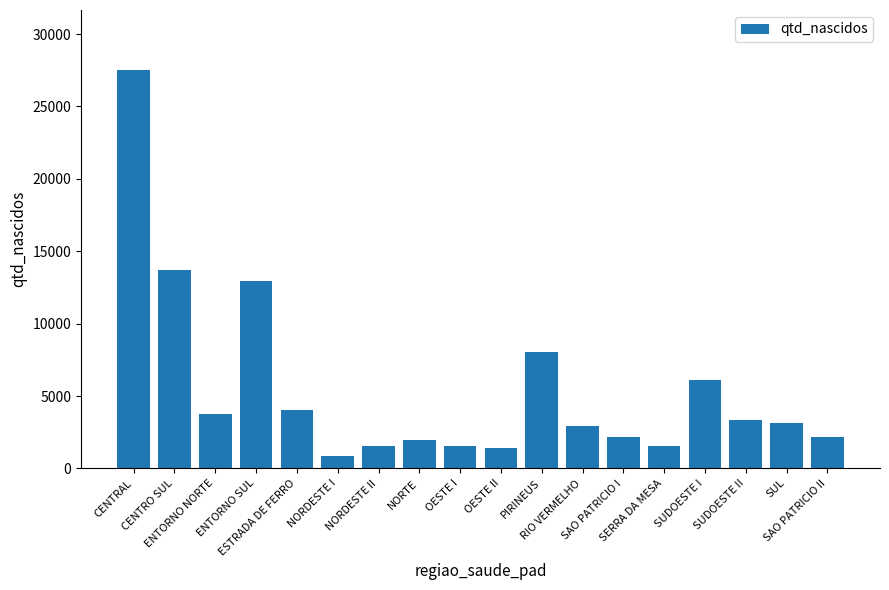

Does the chart contain any negative values?

No